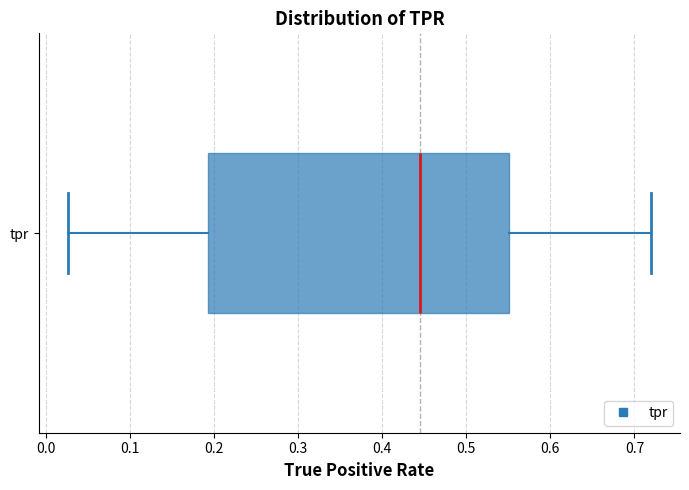

Transcribe this box plot: give where the median line is, the range the box spans, and where the two whiskers end, as read against the x-axis. The values are not printed on the chart, so give them approximately, as read against the axis.

median 0.44, box 0.19 to 0.55, whiskers 0.03 to 0.72